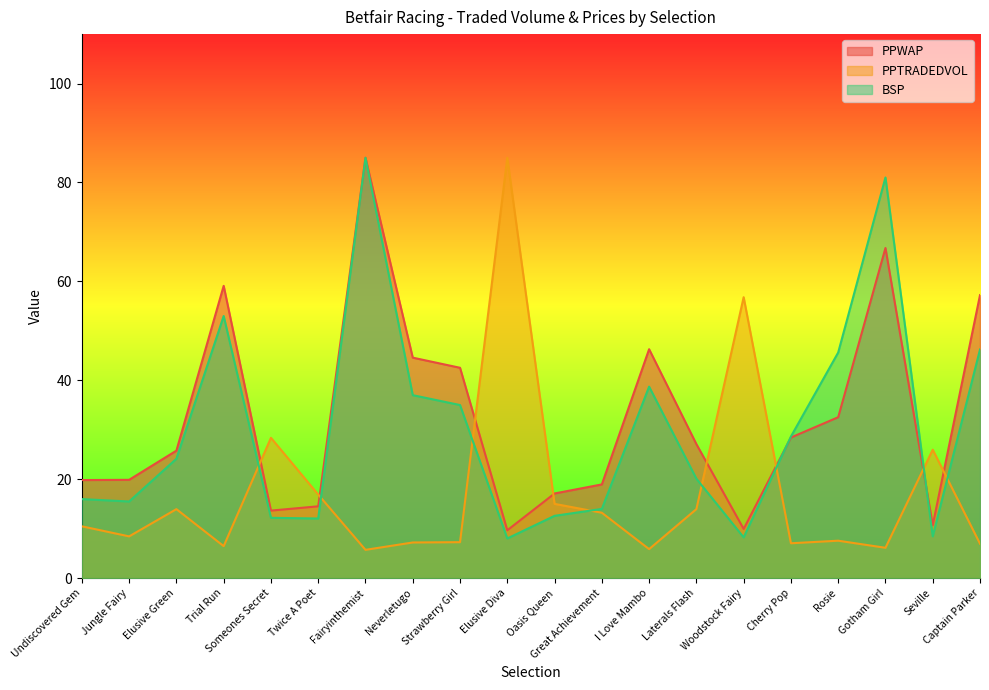

What are all the series names shown in the legend?

PPWAP, PPTRADEDVOL, BSP